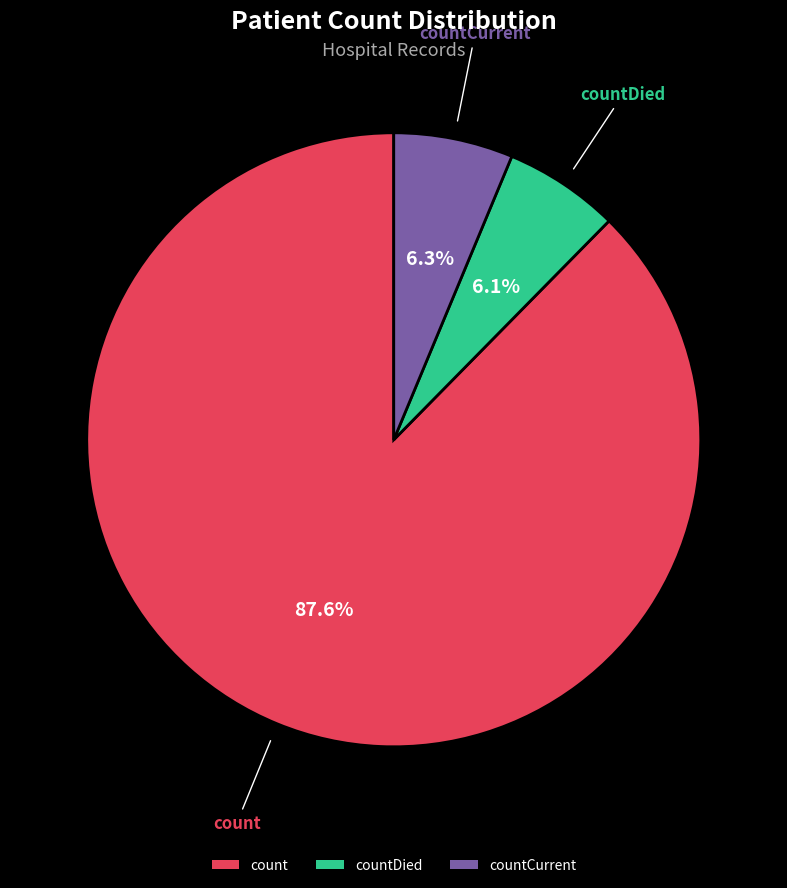

What percentage do countDied and countCurrent together represent?

12.4%